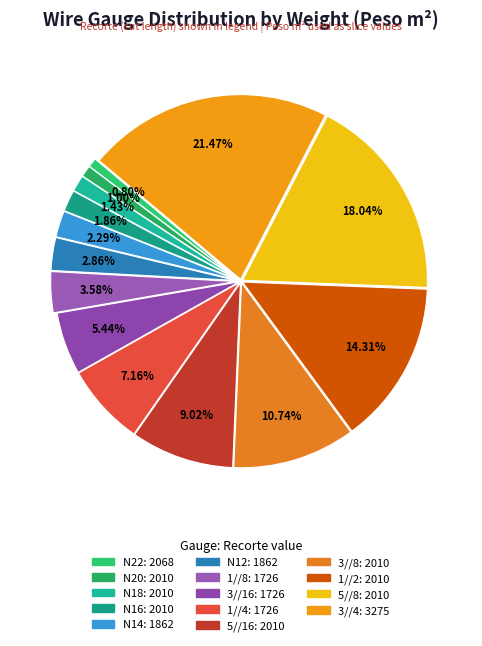

Combined, what portion of the pie is N20 and N12?

3.9%